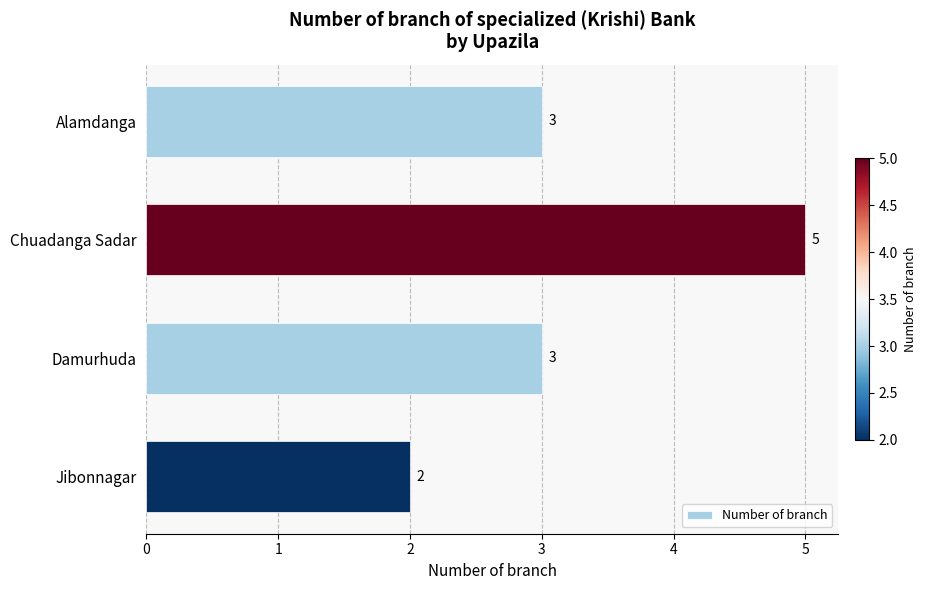

How many values are below 3?

1